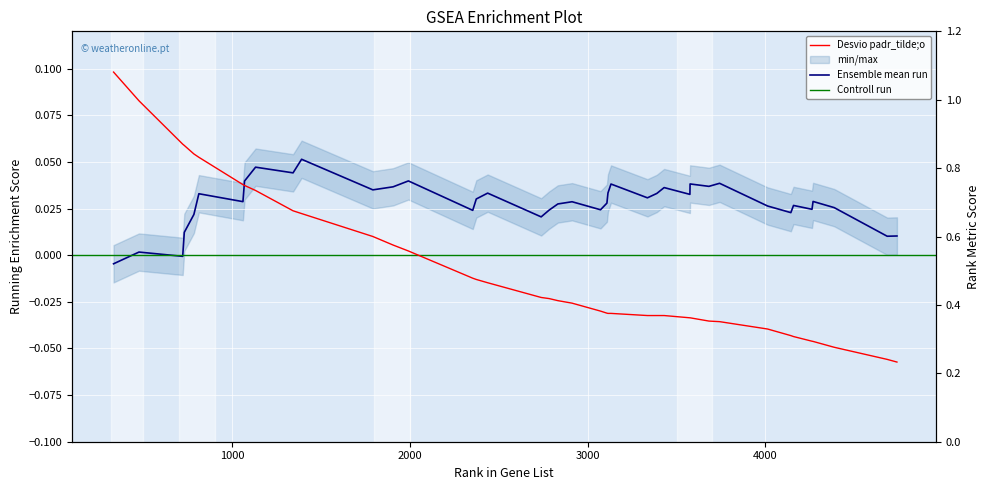

Count the number of categories in the chart.

40